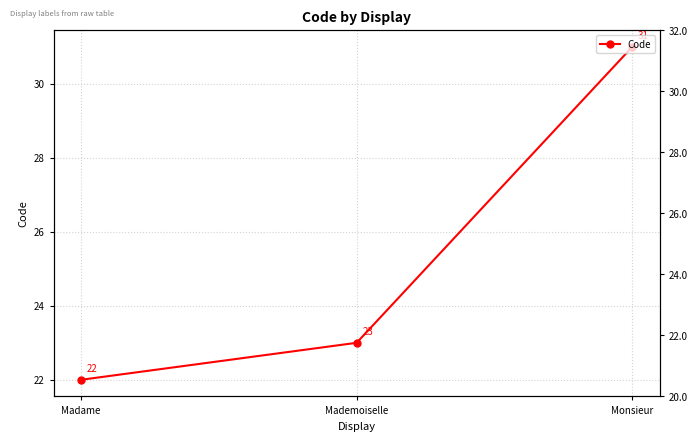

List the labels in order of value, largest first.

Monsieur, Mademoiselle, Madame